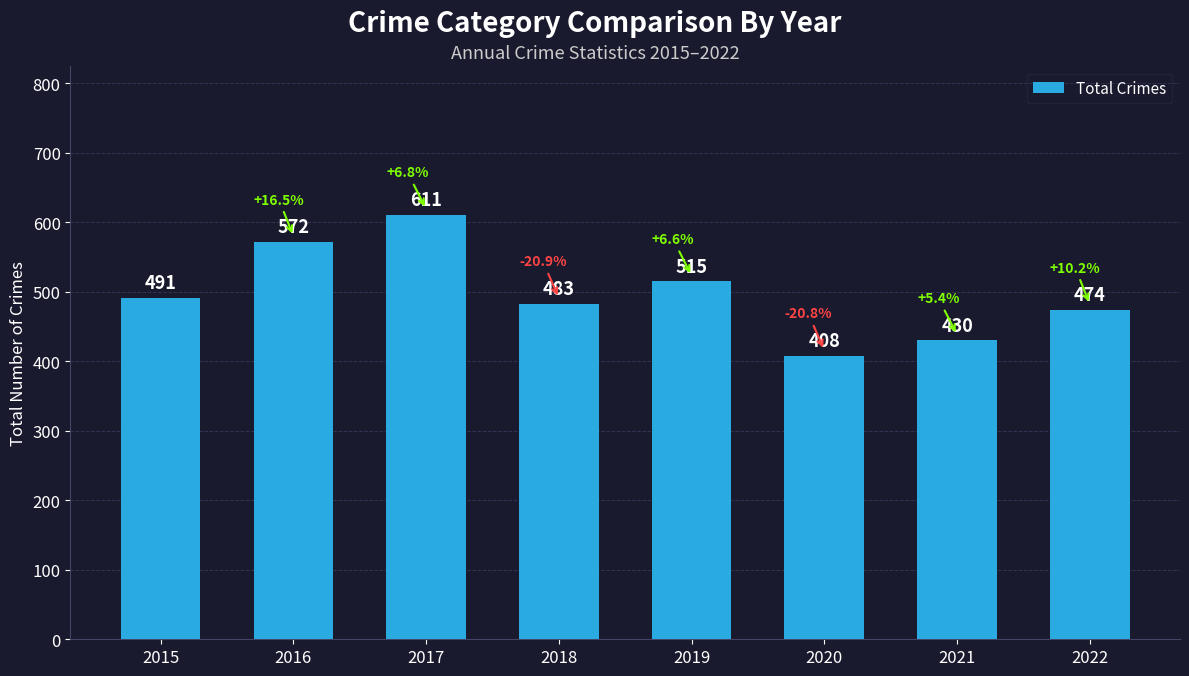

How many data points are less than 491?

4